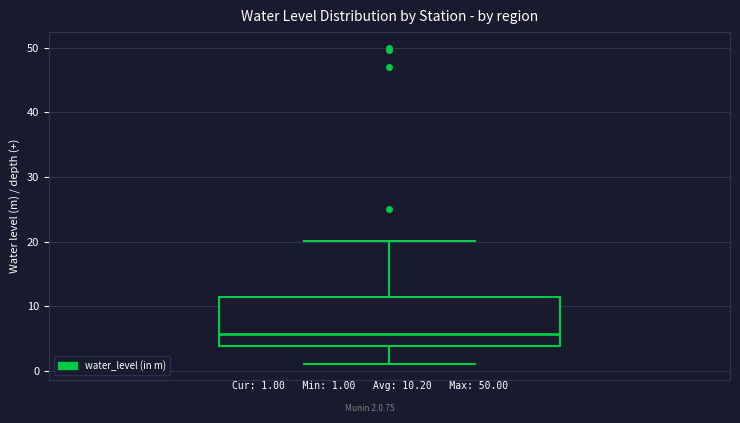

Transcribe this box plot: give where the median line is, the range the box spans, and where the two whiskers end, as read against the y-axis. The values are not printed on the chart, so give them approximately, as read against the axis.

median 6, box 4 to 11, whiskers 1 to 20